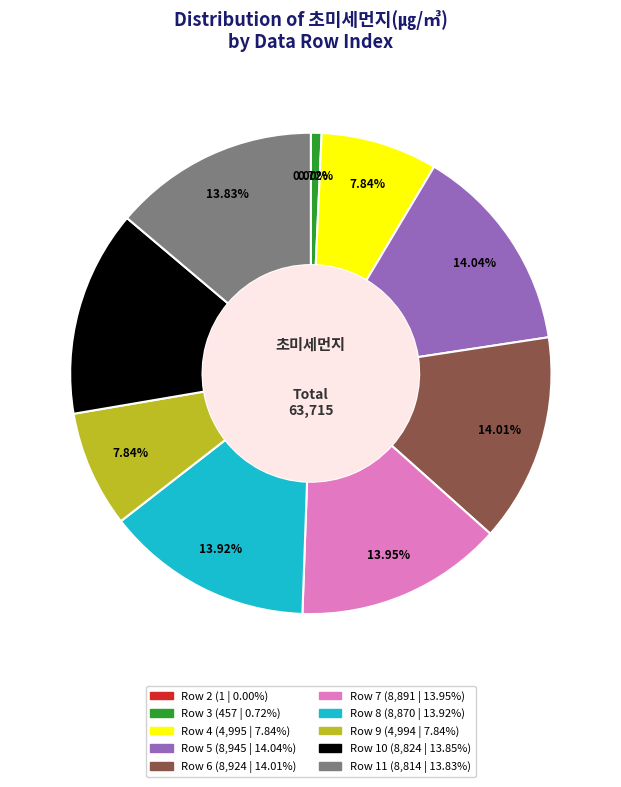

Is there any slice that represents more than half of the pie?

No